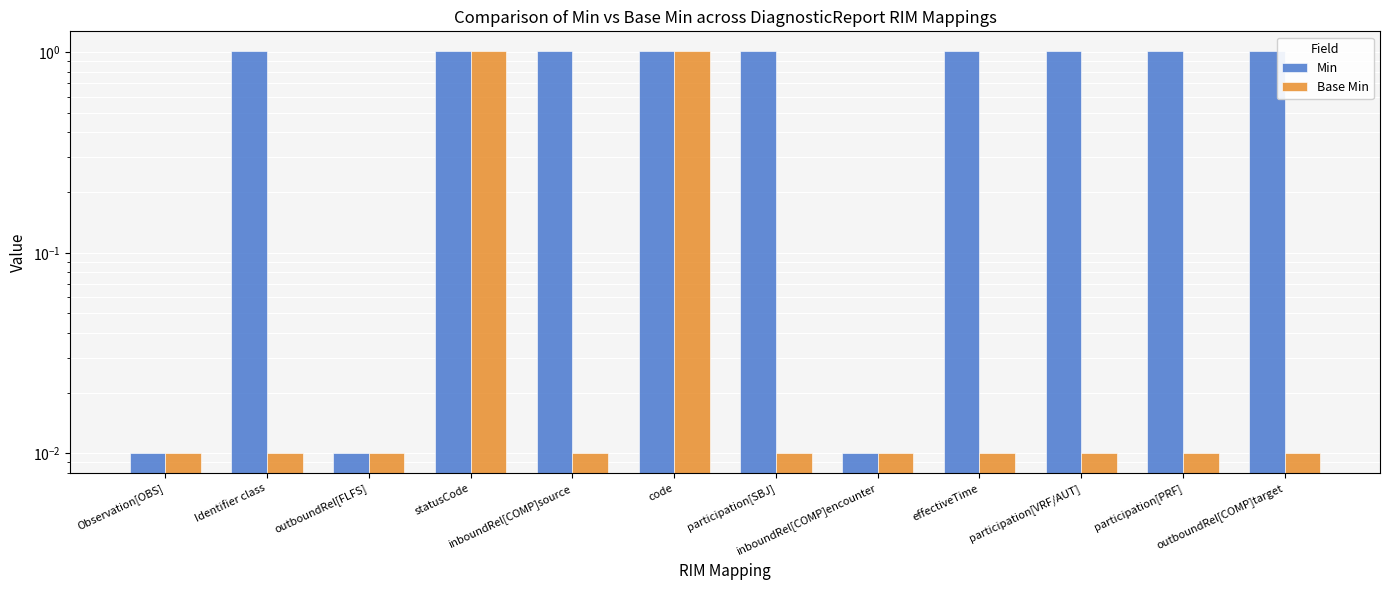

Where is Min nearest to the value 0?

Observation[OBS]